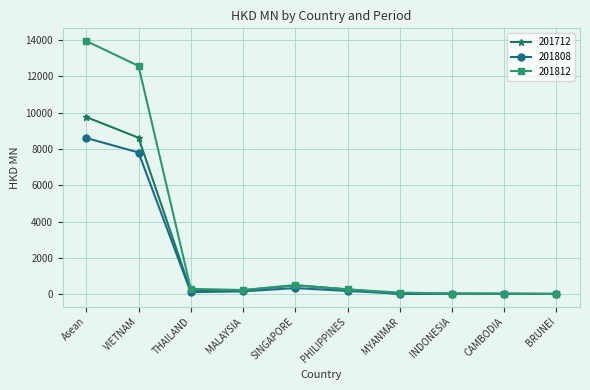

How many data points in 201812 are less than 251?

5